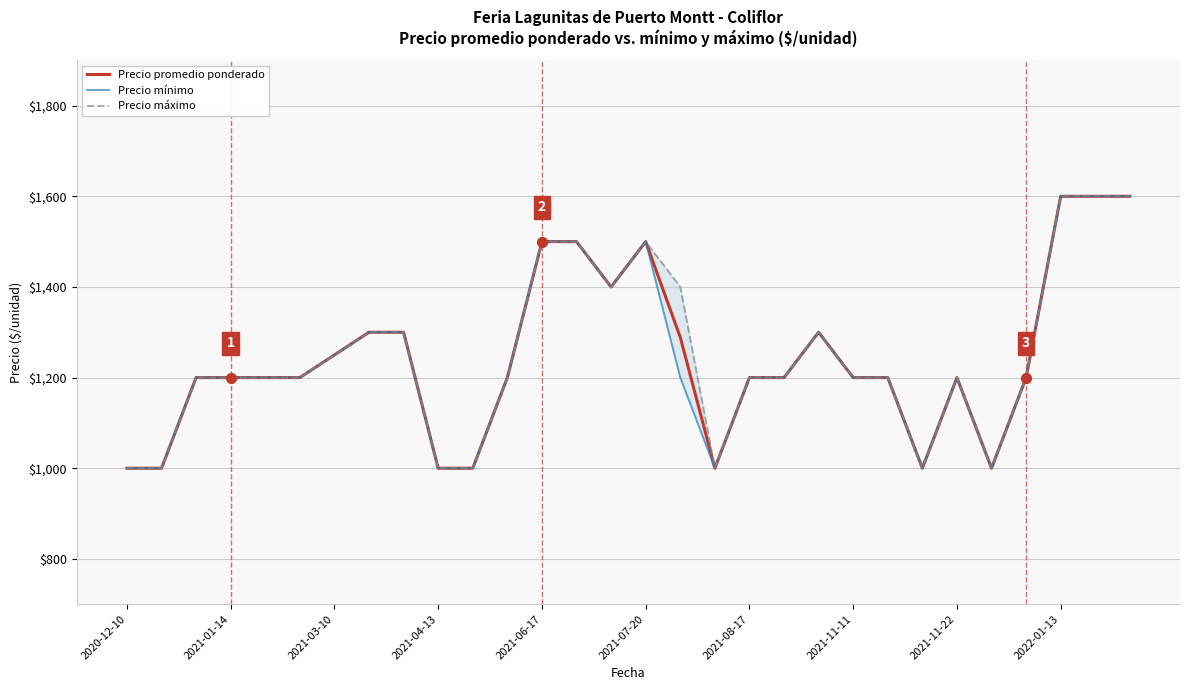

The value of Precio promedio ponderado at 2022-01-13 is 719. True or false?

False